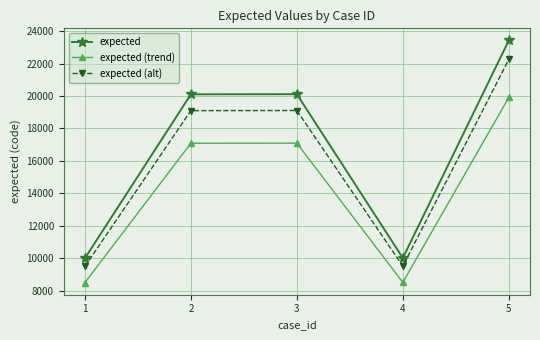

What is the minimum value shown in the chart?

8500.9